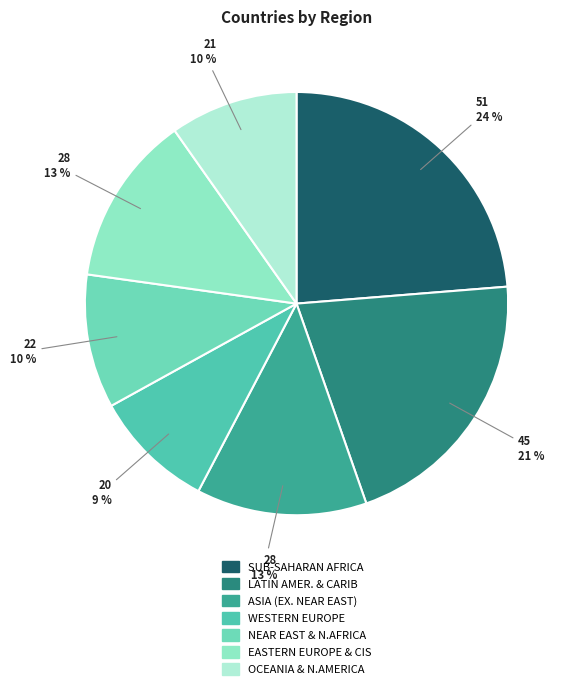

How many segments does this pie chart have?

7